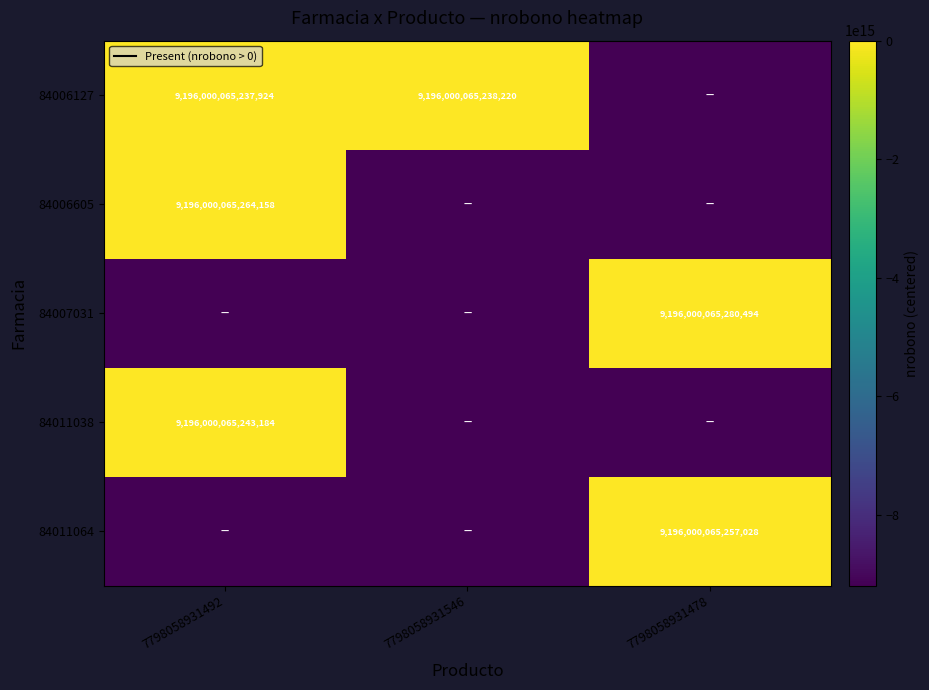

The 84007031 series shows 15033650666685608 at 7798058931478. True or false?

False